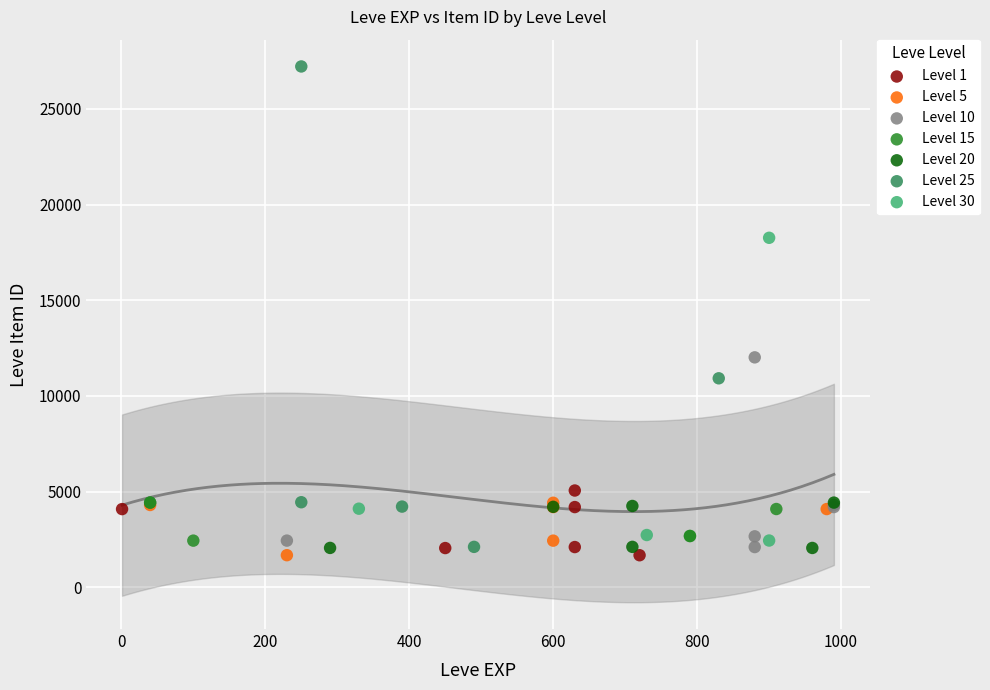

Which series has the largest Y range (max minus min)?

Level 25